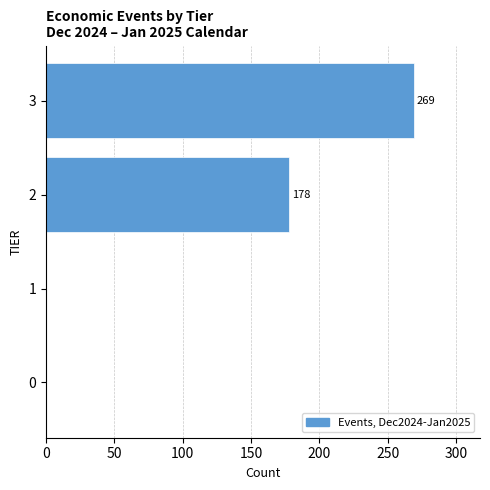

Reading top to bottom, extract all data points from this chart.

3=269	2=178	1=0	0=0